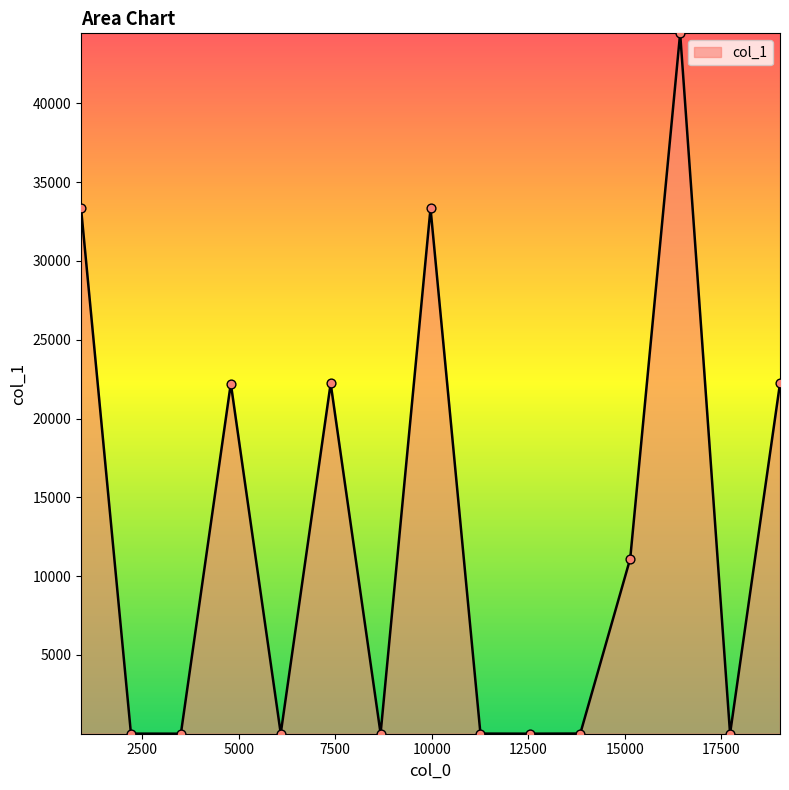

What is the greatest value displayed?

44446.3